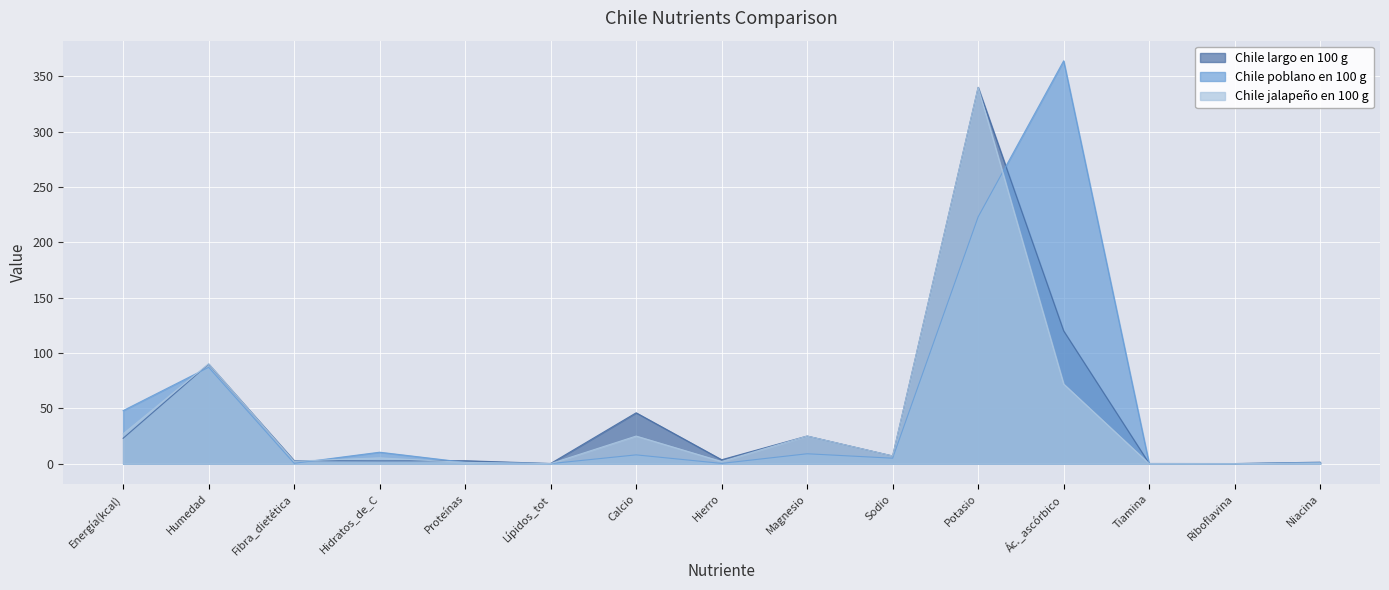

At which category is the sum across all series the highest?

Potasio